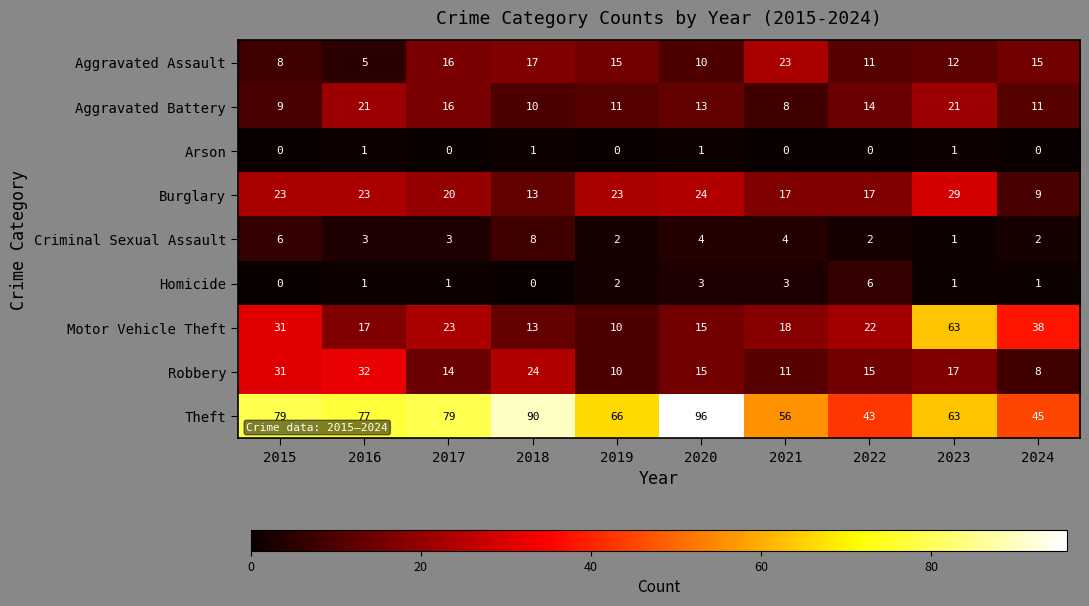

What is the minimum value for Theft?

43